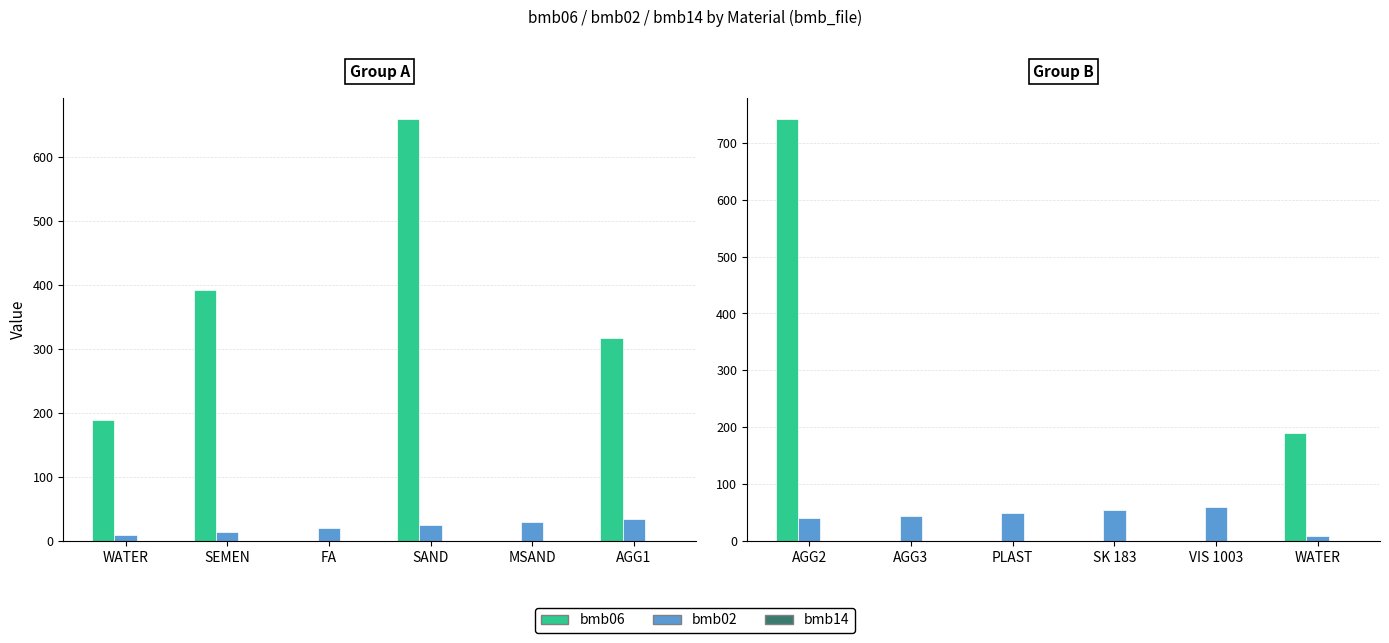

What is the label of the 5th bar from the left?

VIS 1003